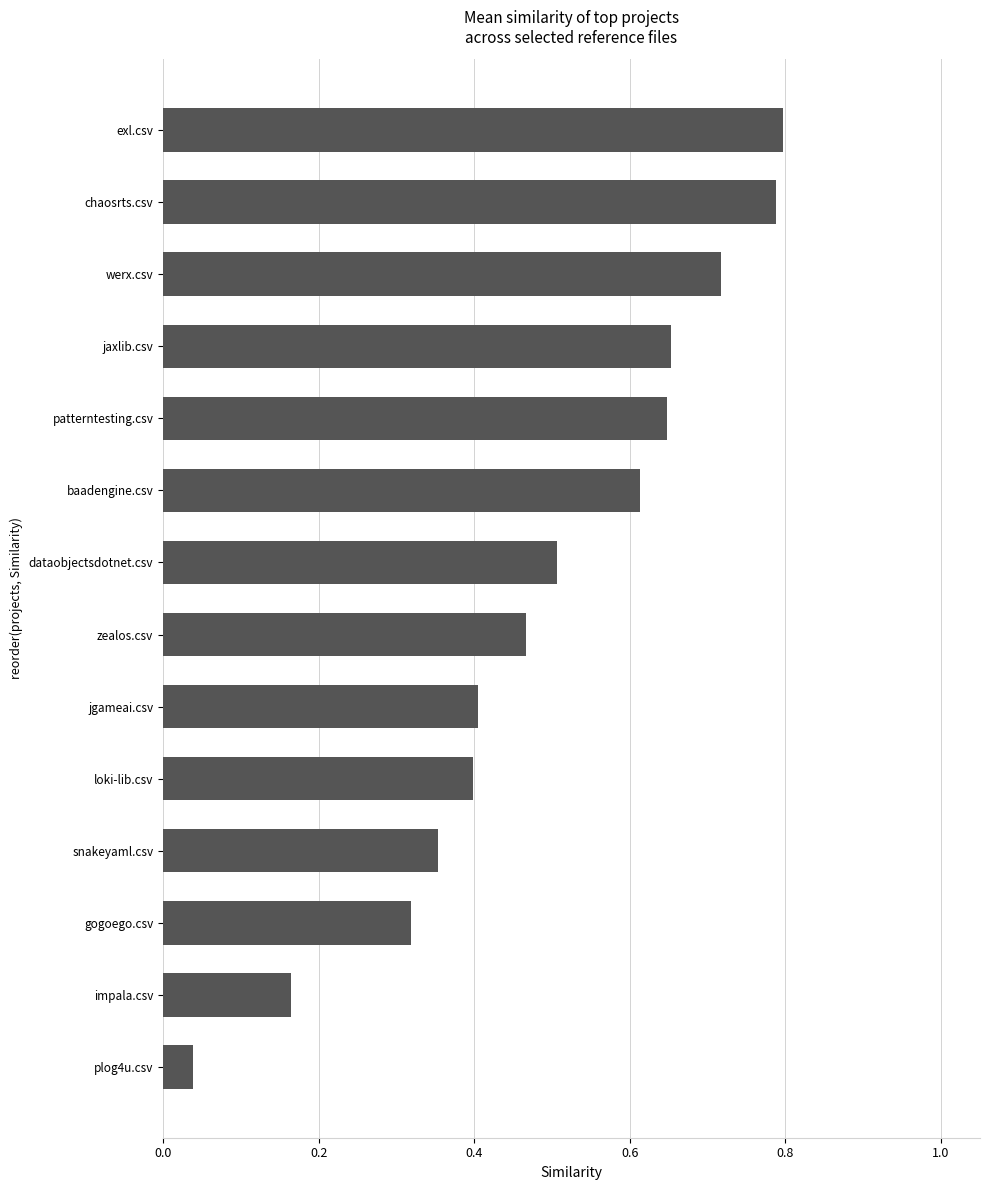

True or false: the data shows 0.8 at chaosrts.csv.

True